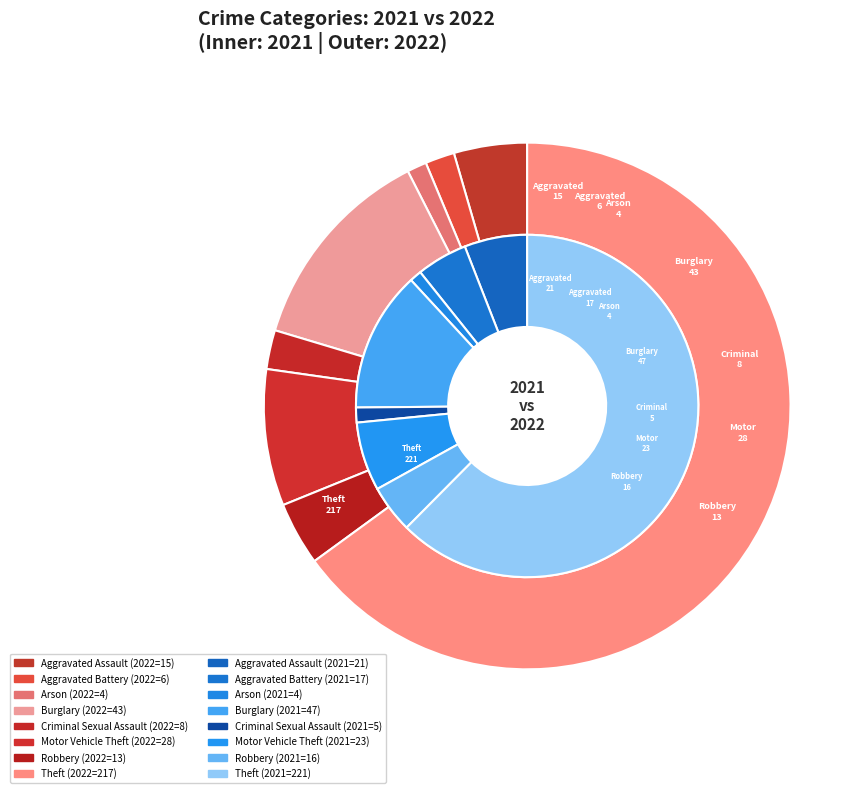

Count the number of slices in the pie.

8